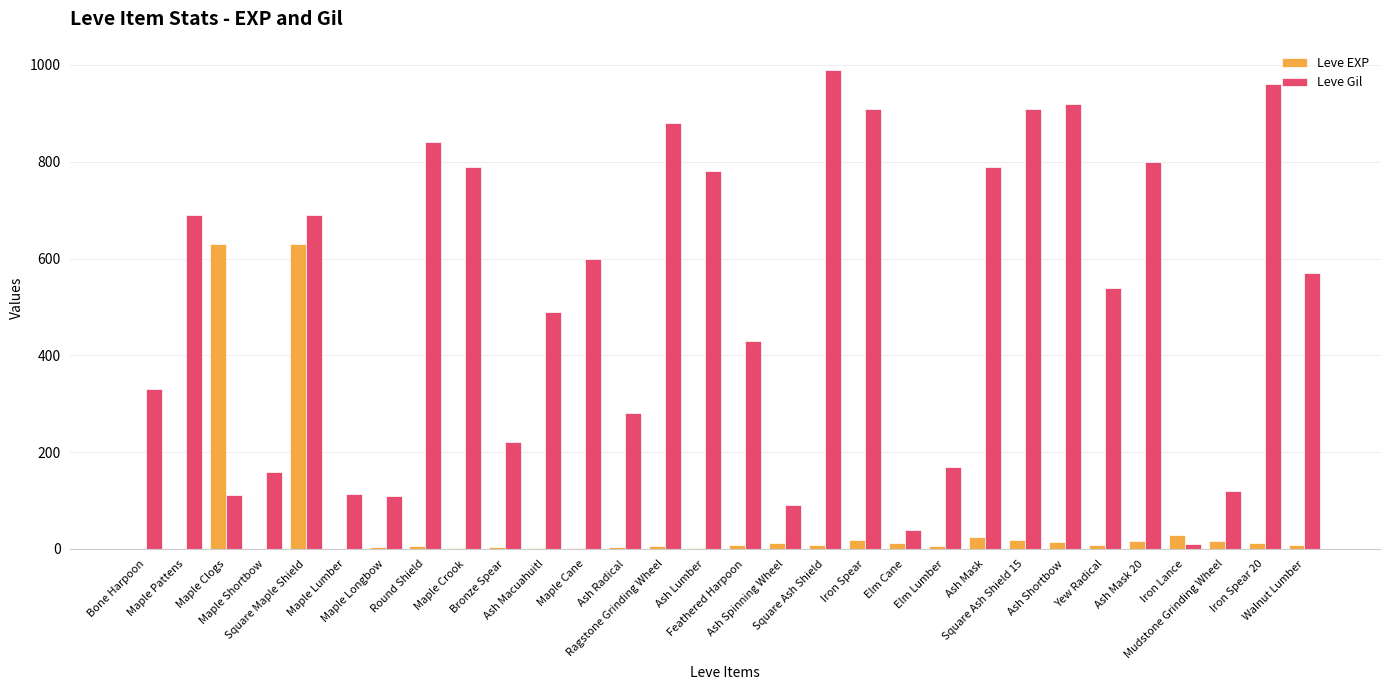

The Leve Gil series shows 274 at Maple Shortbow. True or false?

False